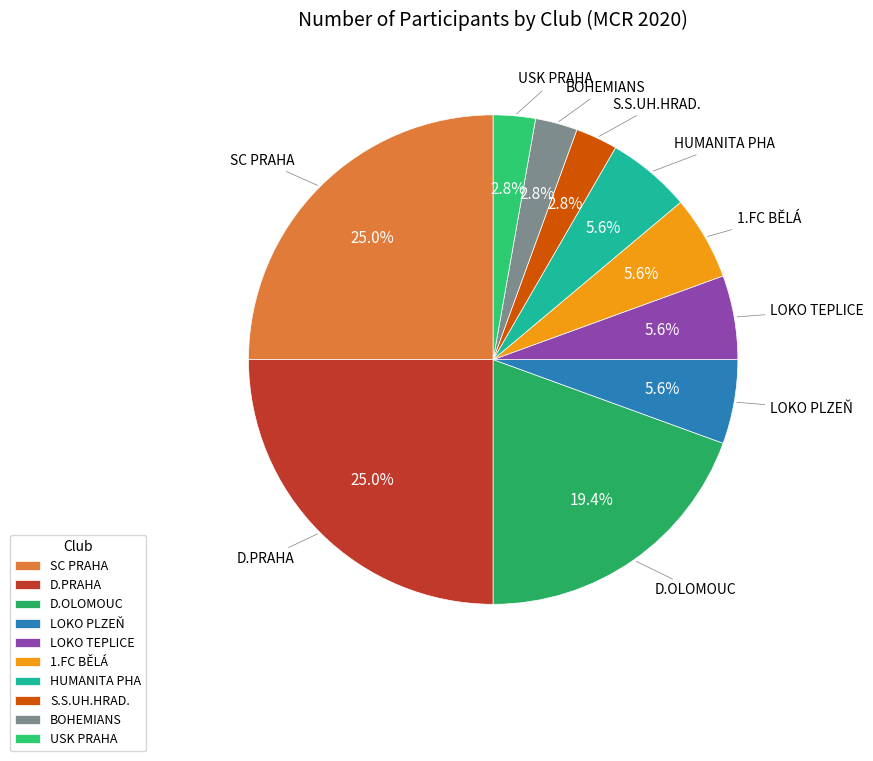

Between S.S.UH.HRAD. and 1.FC BĚLÁ, which is larger?

1.FC BĚLÁ